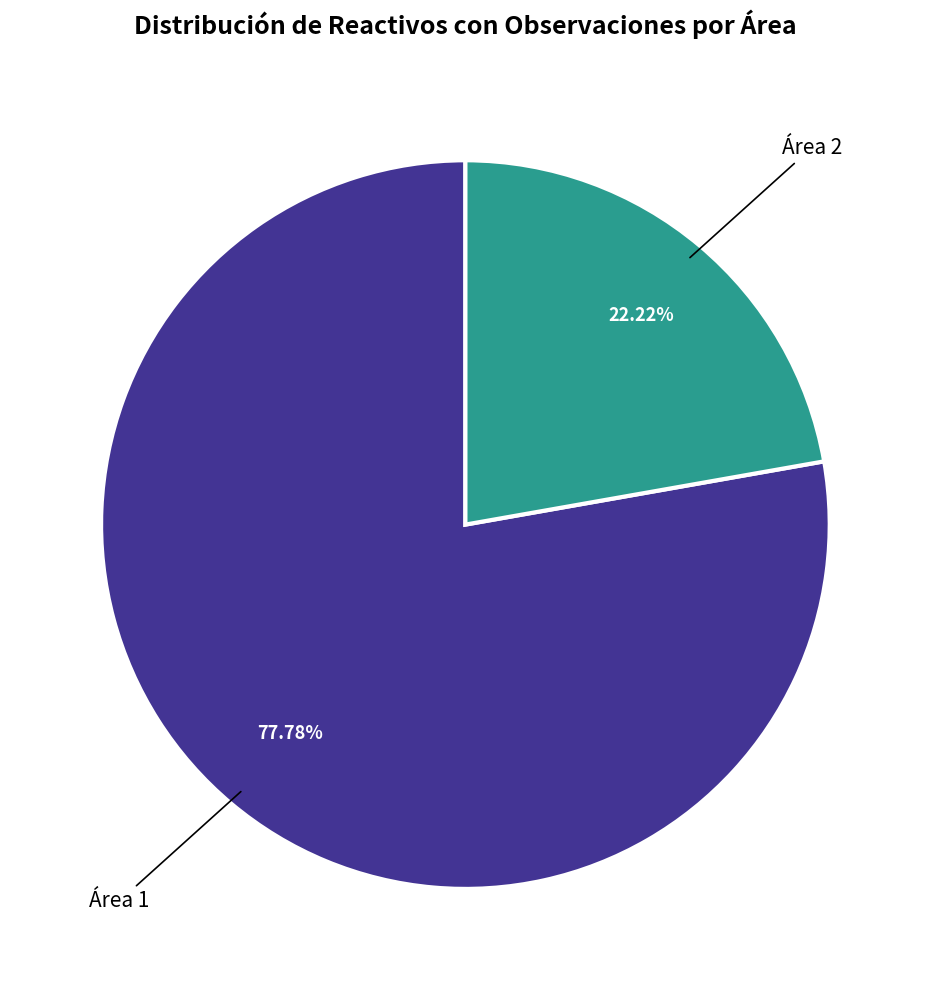

Is there any slice that represents more than half of the pie?

Yes